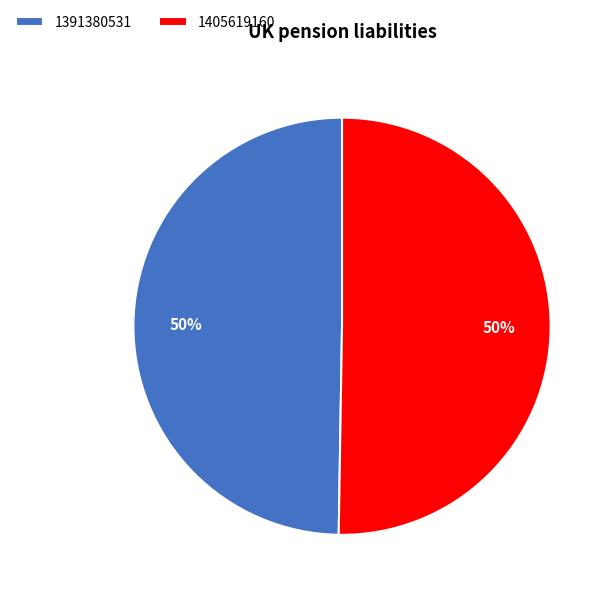

The 1405619160 slice represents 42% of the pie. True or false?

False